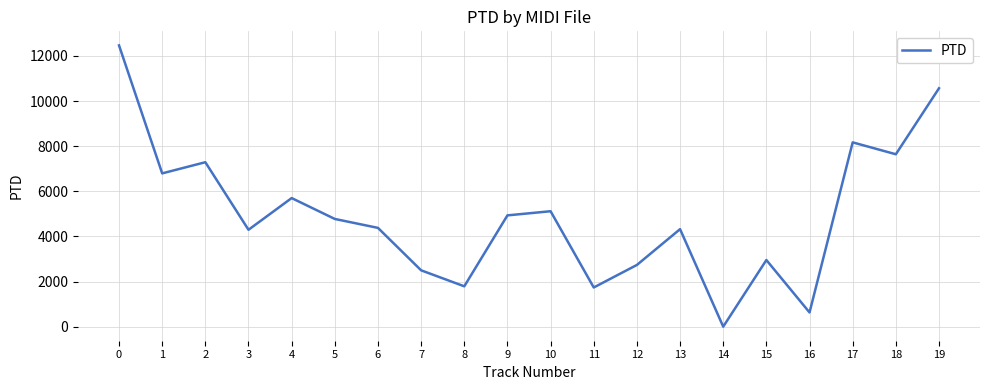

What is the average value?

4939.1